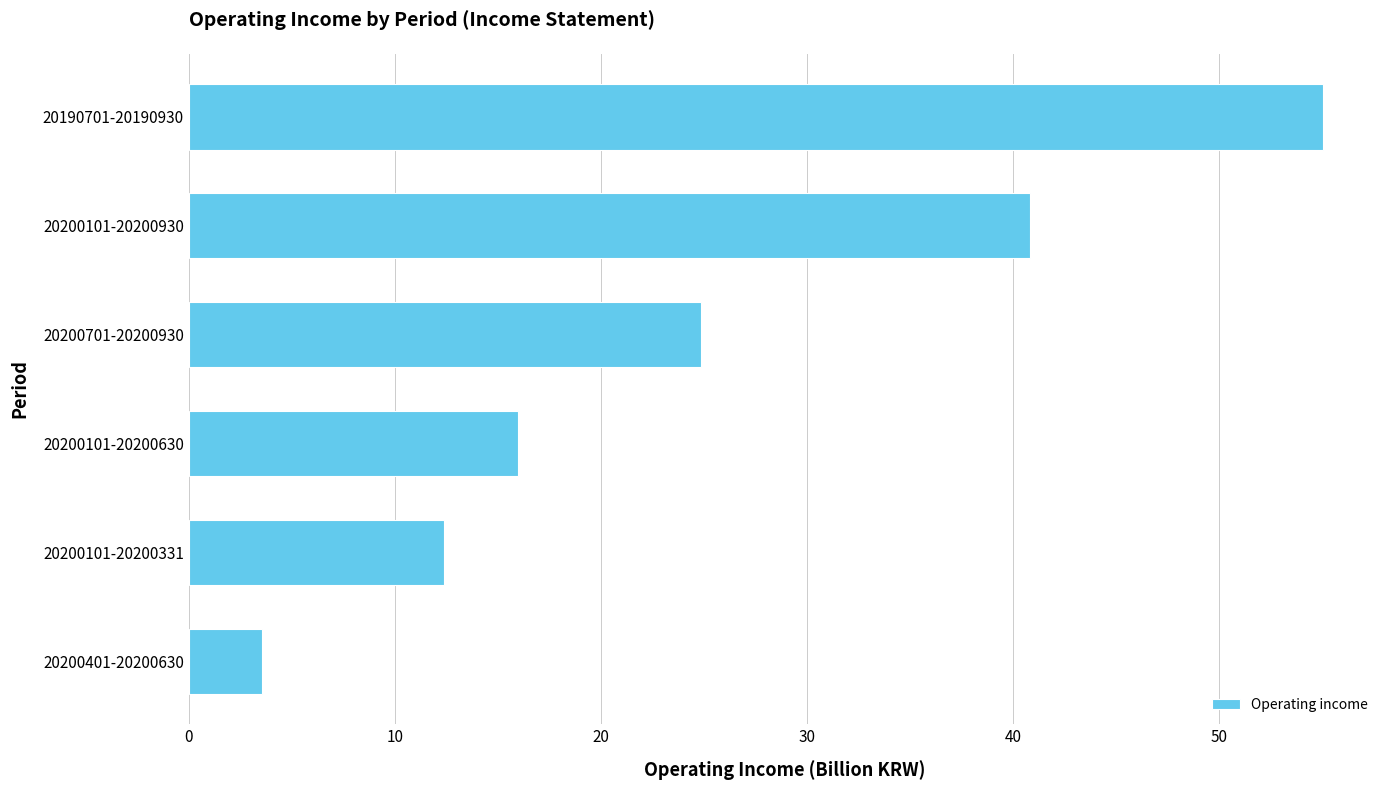

Approximately how many times larger is the value at 20200101-20200331 compared to 20200701-20200930?

0.5